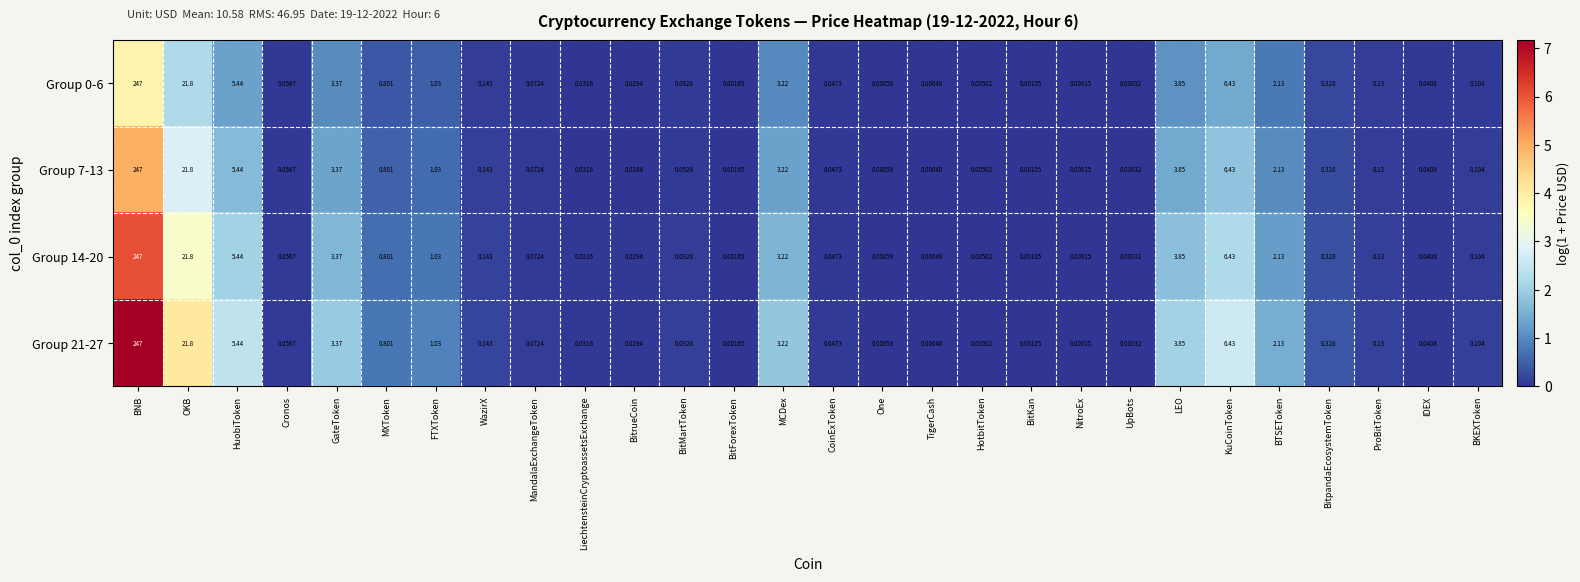

At which label does Group 21-27 reach its minimum?

NitroEx